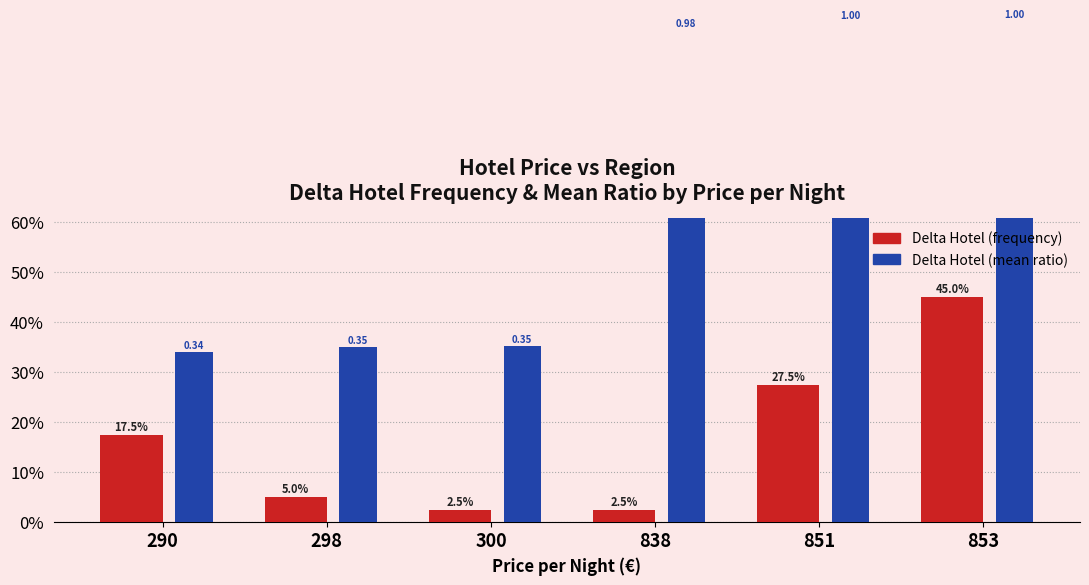

Rank the categories by Delta Hotel (mean ratio) value from lowest to highest.

290, 298, 300, 838, 851, 853